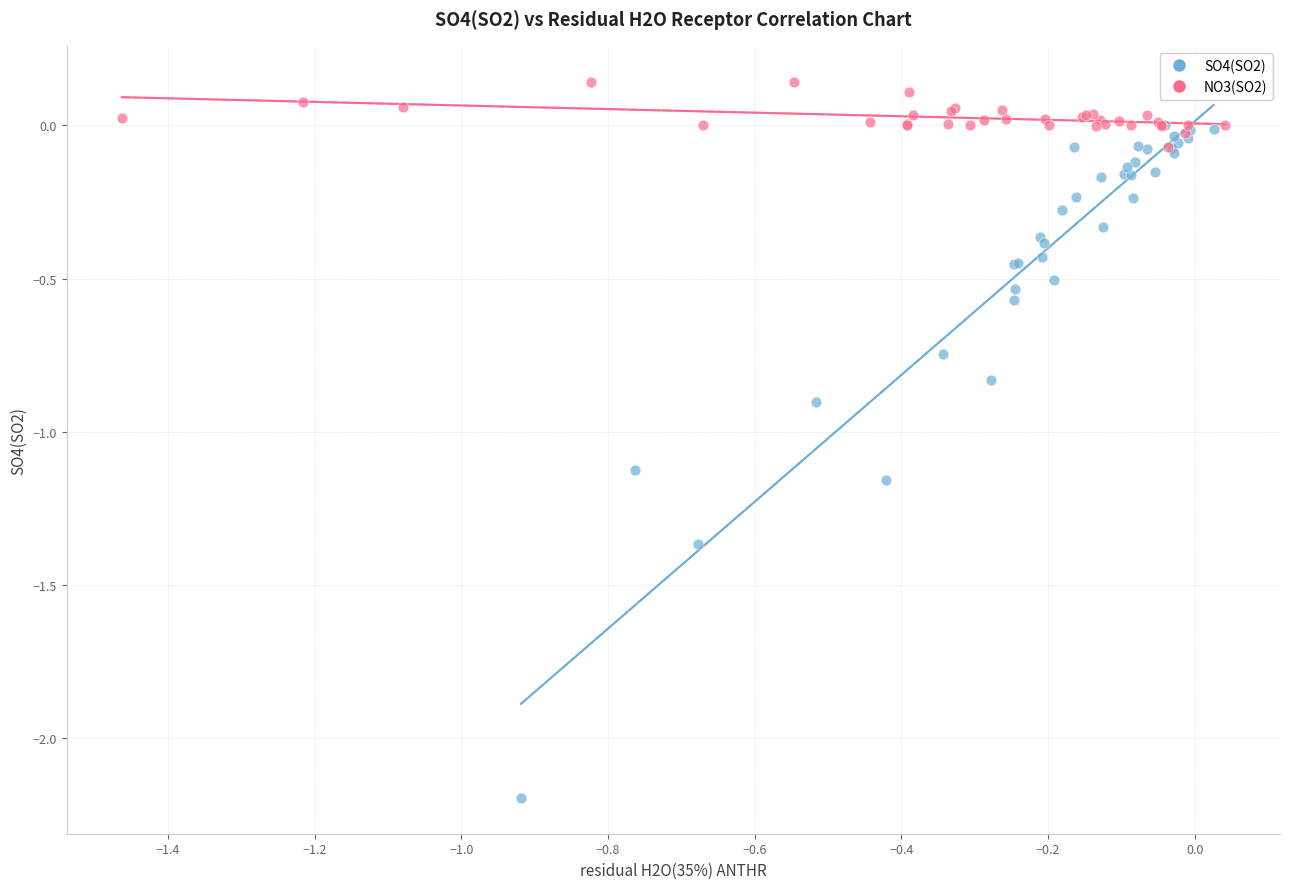

What are all the series names shown in the legend?

SO4(SO2), NO3(SO2)